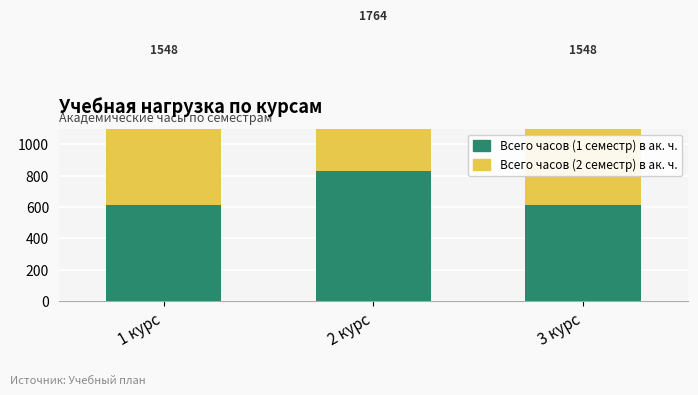

What is the spread (max minus min) of values at 2 курс?

108